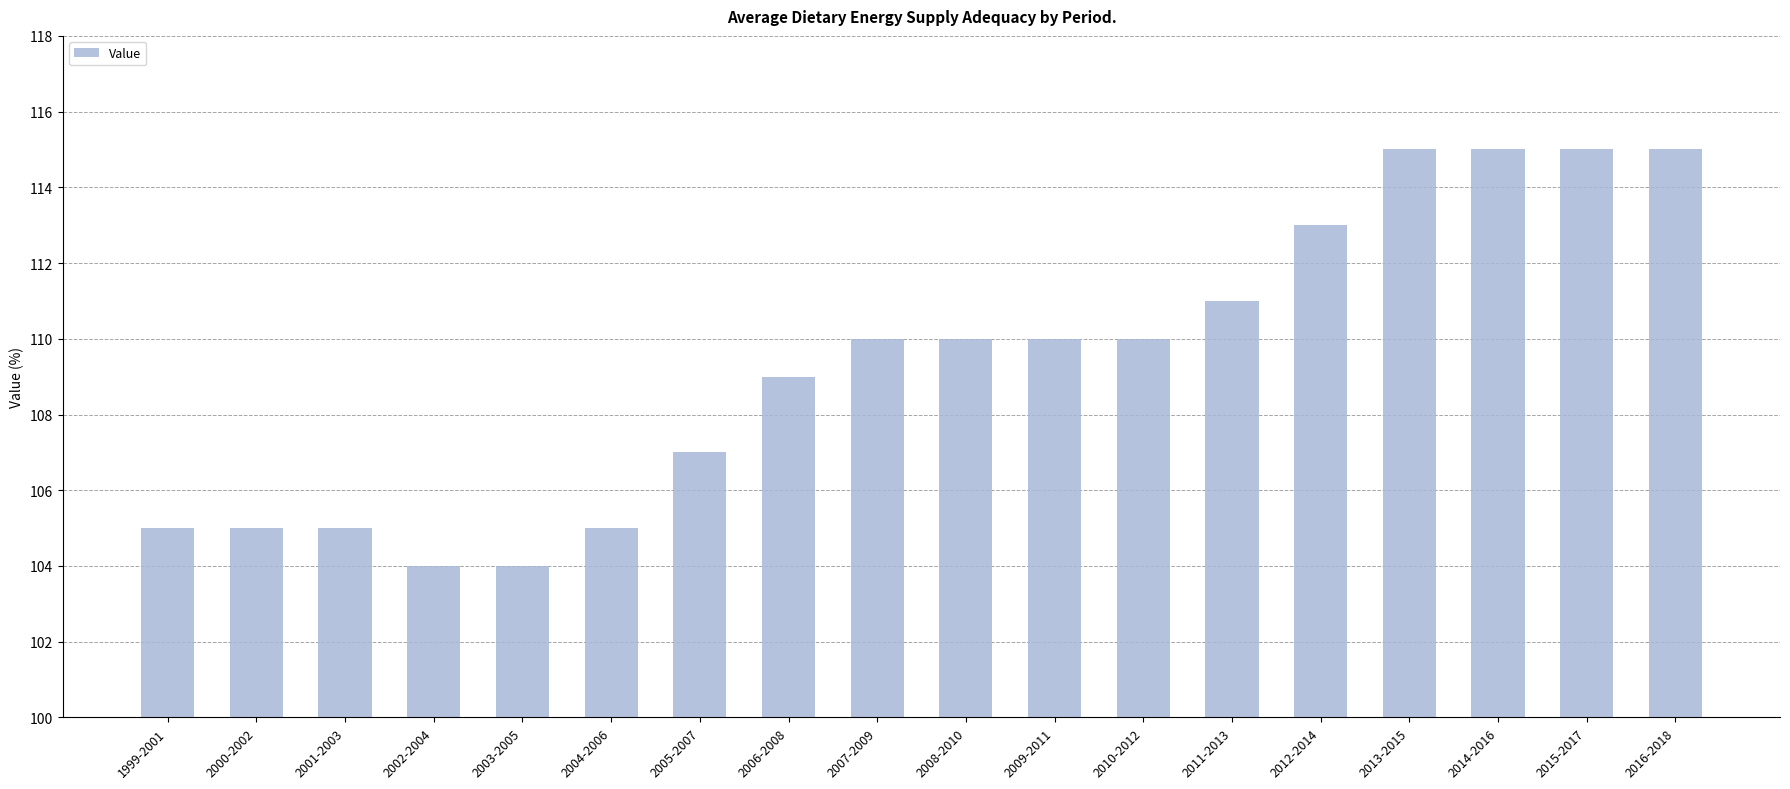

Is it true that the value at 2004-2006 is 42?

False